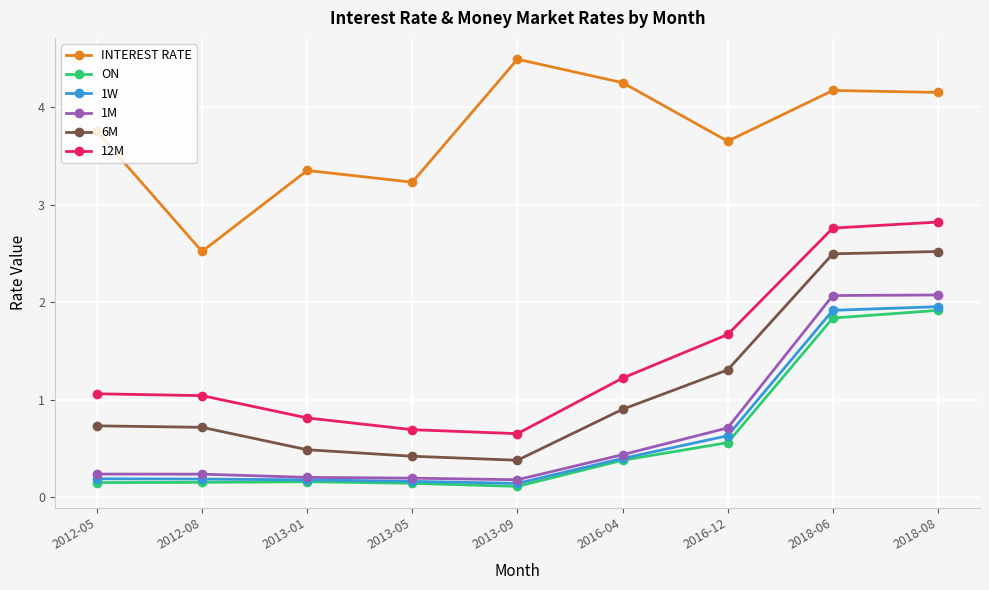

True or false: 1W has a value of 0.2 at 2013-05.

True